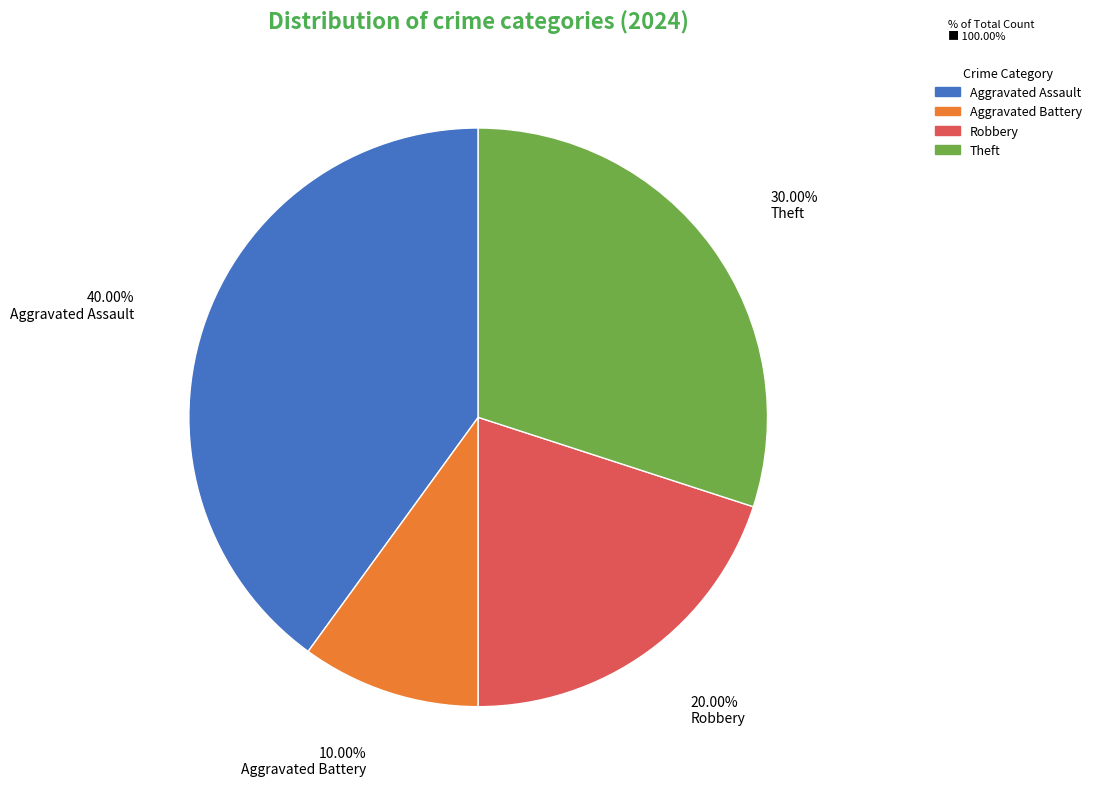

What is the largest slice in the pie chart?

Aggravated Assault